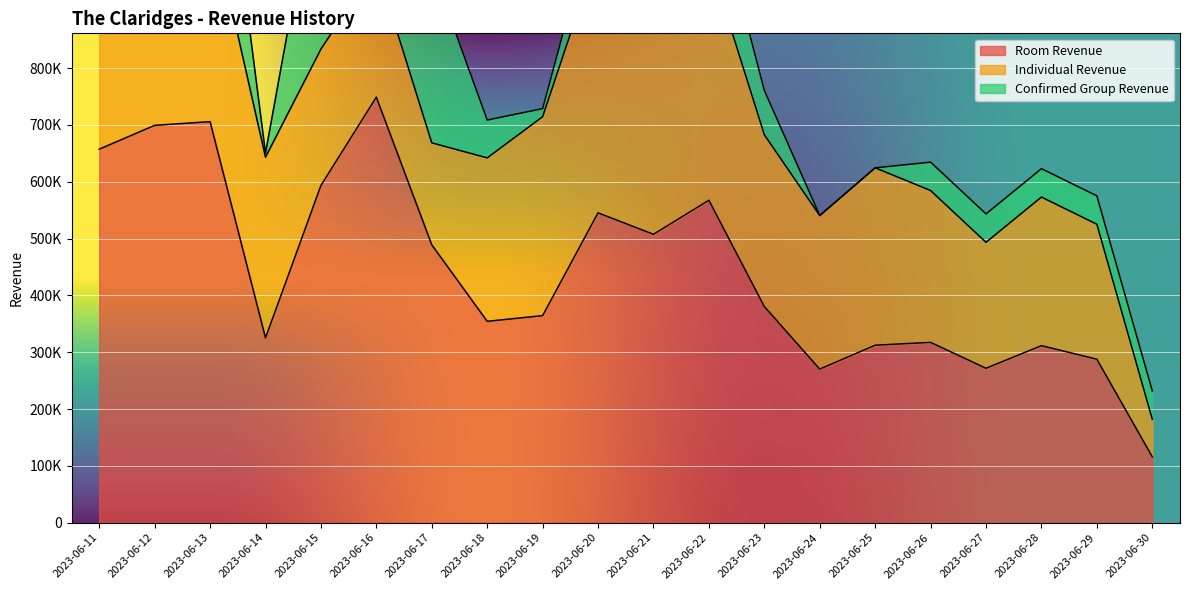

The value of Confirmed Group Revenue at 2023-06-20 is 112913.7. True or false?

False